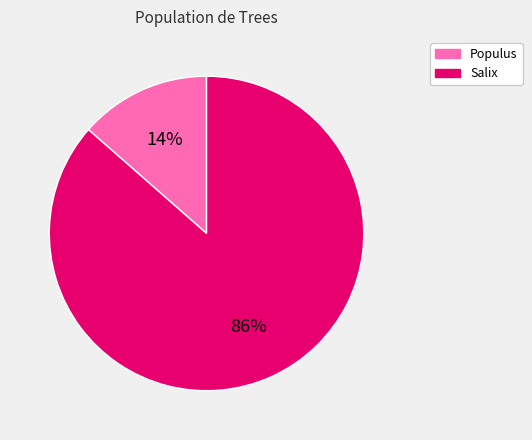

Is it true that Salix is 79% of the pie?

False